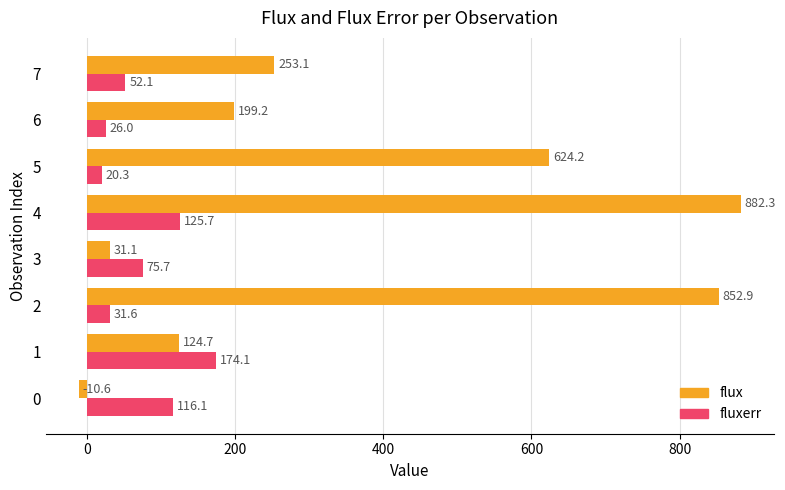

Which label corresponds to the smallest value in the chart?

0